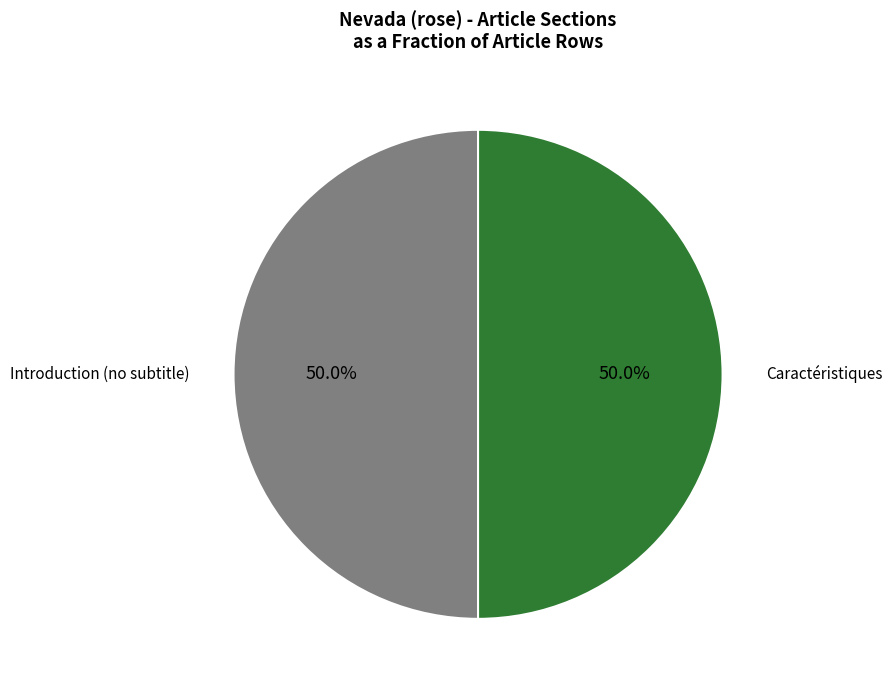

Count the number of slices in the pie.

2